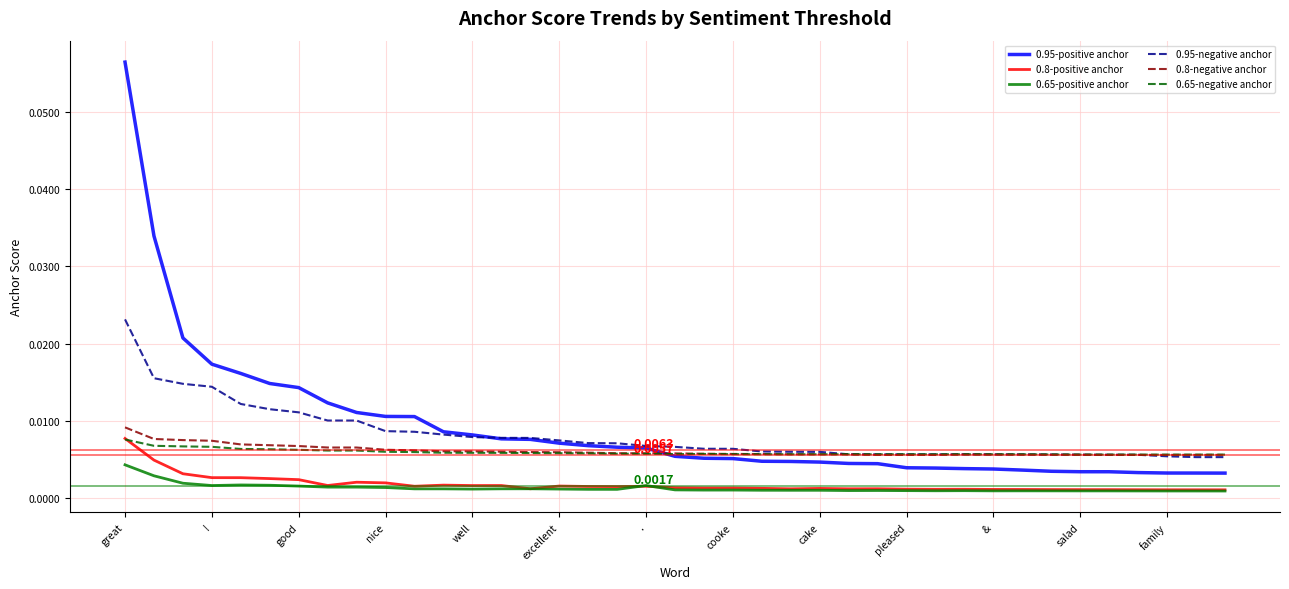

What is the sum of all 0.8-negative anchor values?

0.2